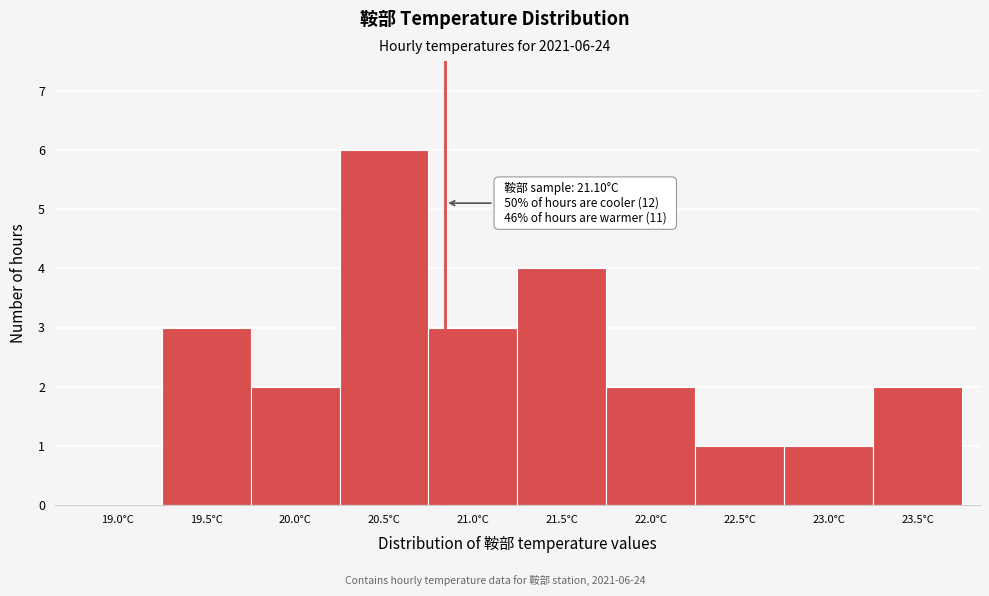

Reading left to right, what are all the values shown in this chart?

19.0°C=0	19.5°C=3	20.0°C=2	20.5°C=6	21.0°C=3	21.5°C=4	22.0°C=2	22.5°C=1	23.0°C=1	23.5°C=2